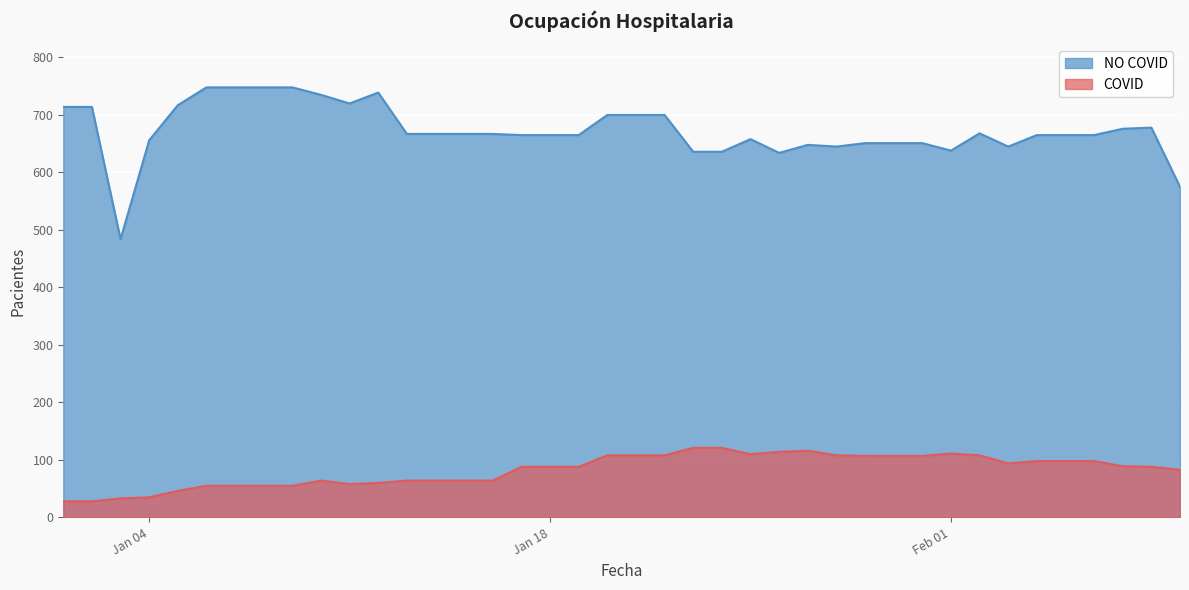

True or false: NO COVID and COVID cross at least once.

False